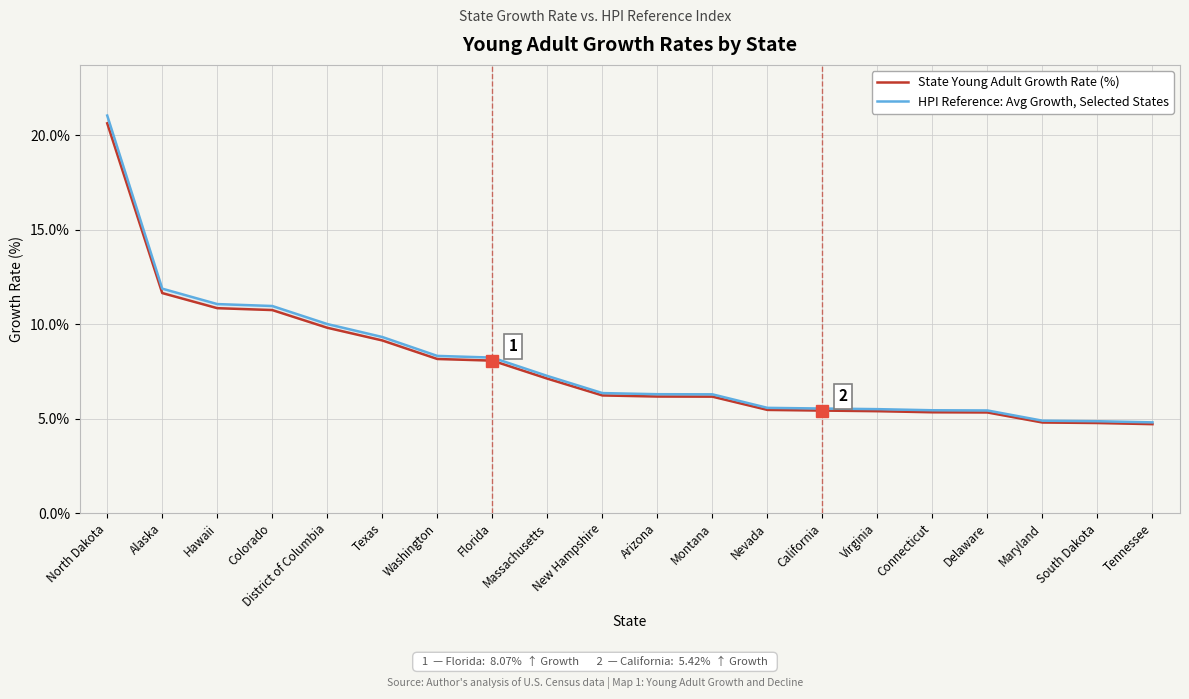

What is the label of the 10th point from the left?

New Hampshire